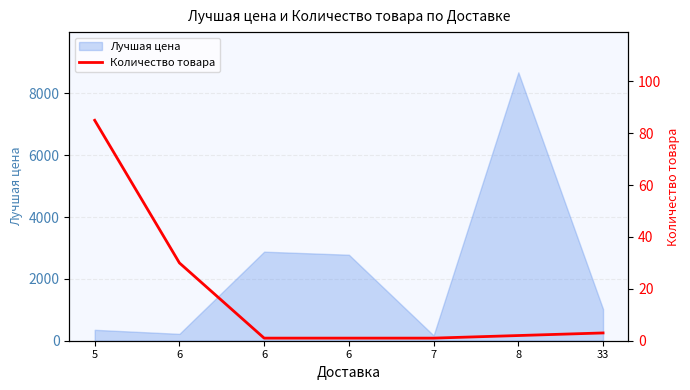

What is the difference between the second highest and second lowest values?

29